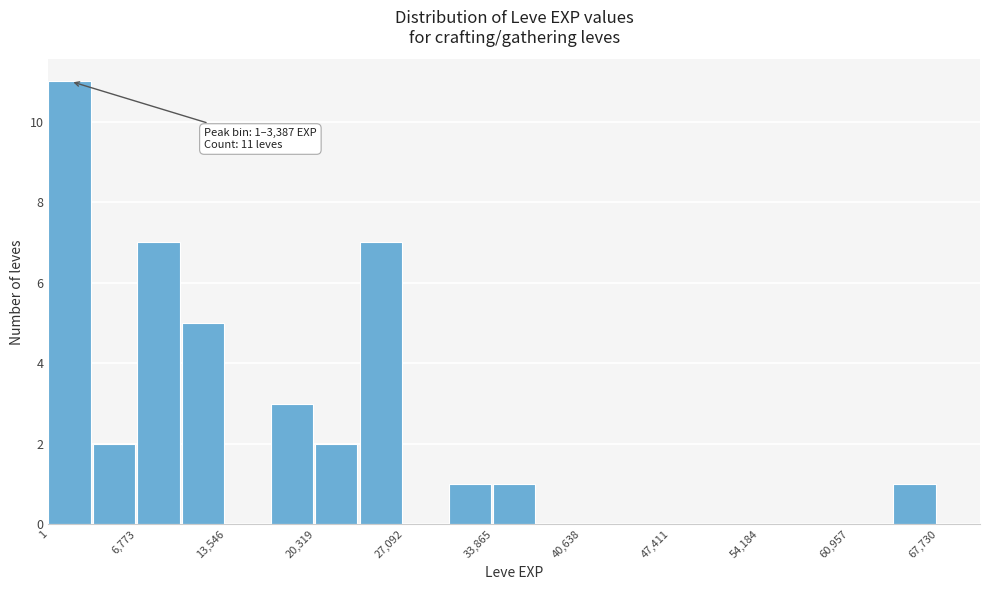

Around what value on the x-axis is the tallest bar? Give the approximate position of its centre, as read against the axis.

2000